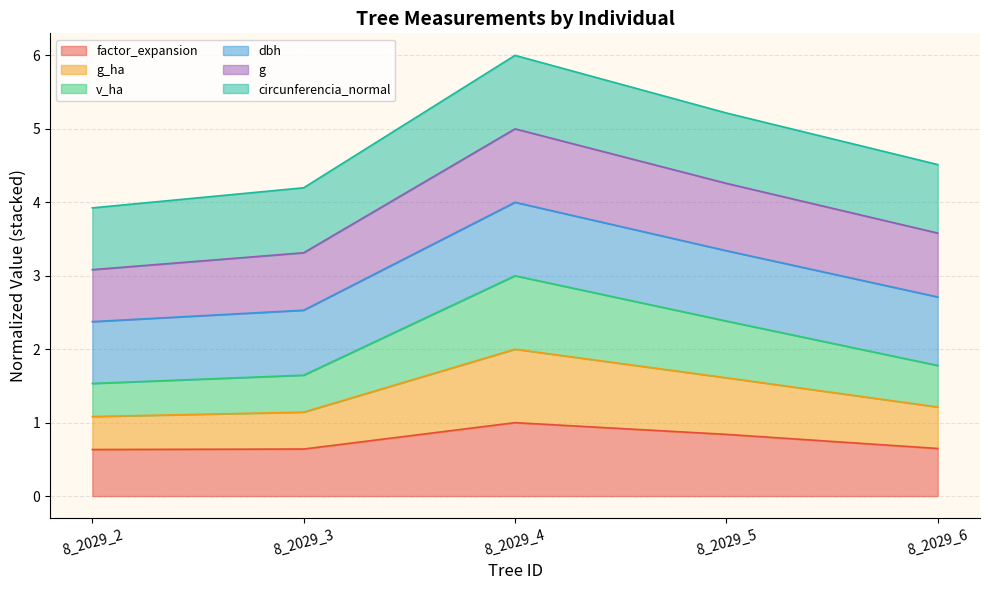

What is the total value across all series at 8_2029_5?

5.2